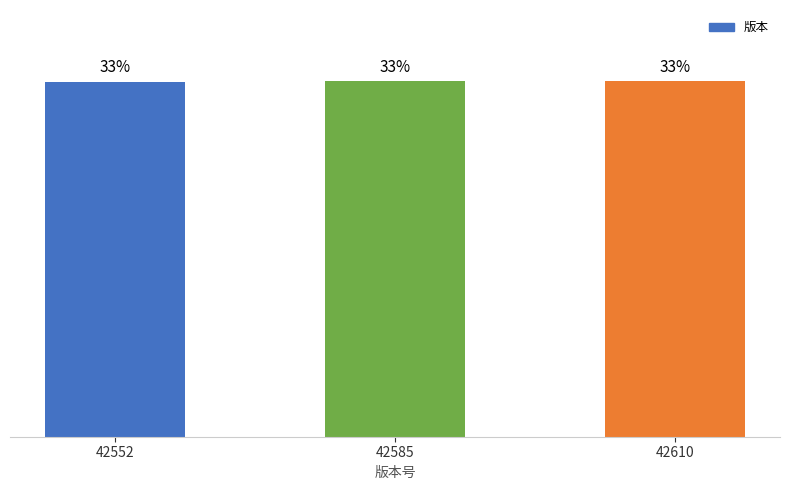

What is the greatest value displayed?

33.4